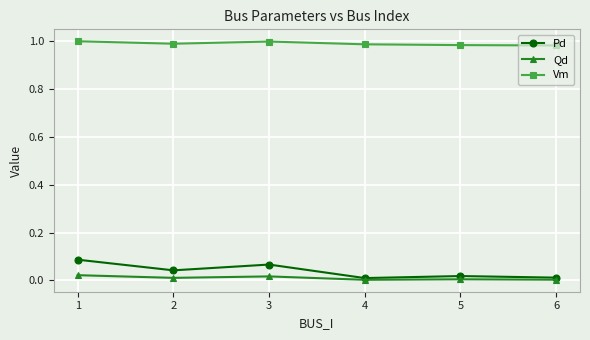

Rank the series by their maximum value, from highest to lowest.

Vm, Pd, Qd